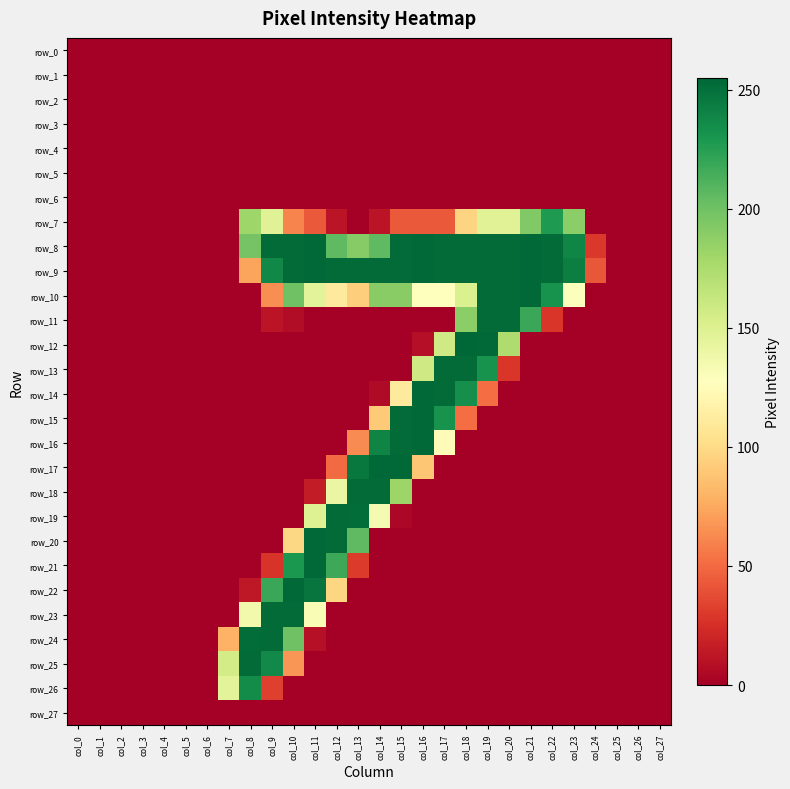

Where is row_6 nearest to the value 0?

col_0